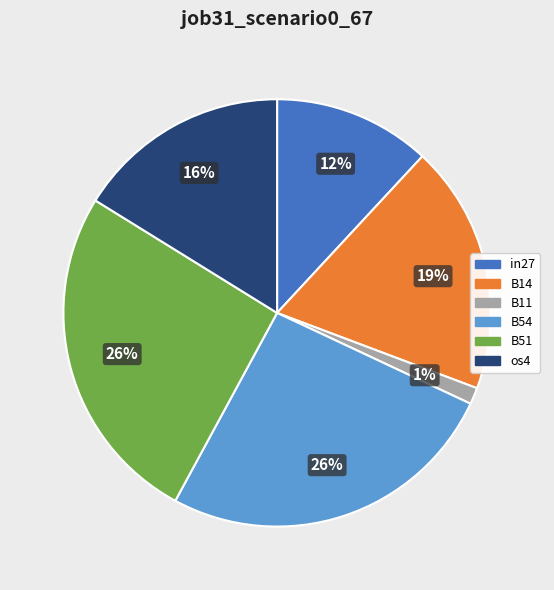

Does any single category account for the majority?

No